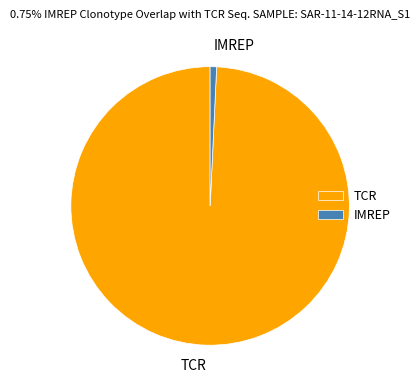

Do TCR and IMREP together represent more than half of the pie?

Yes